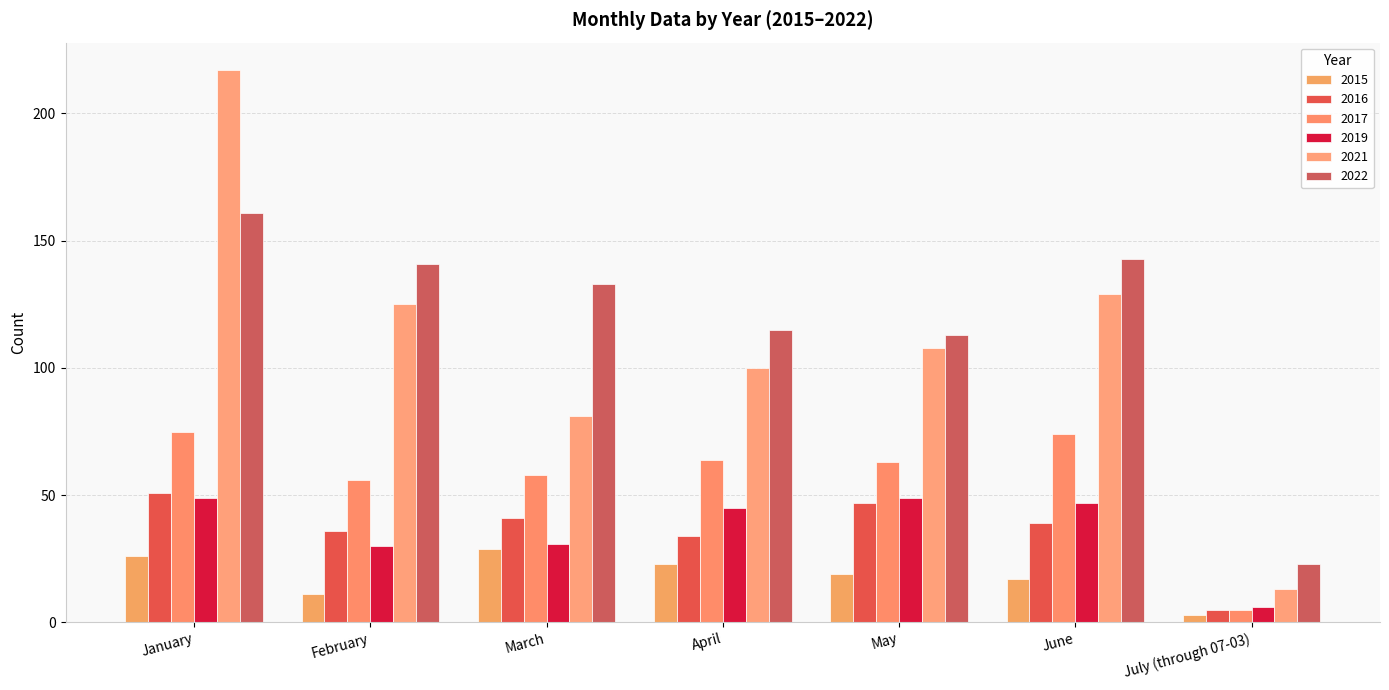

At which label is 2019 closest to 27?

February